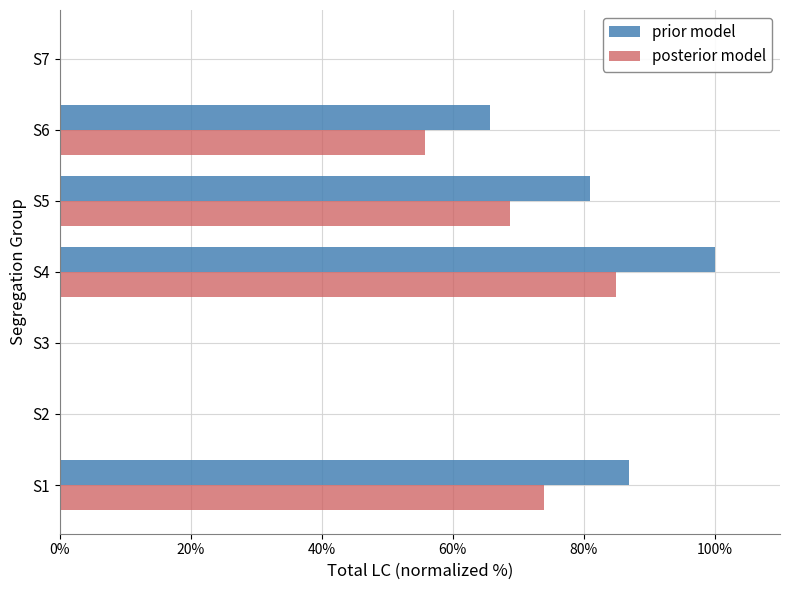

Which series has the largest total across all categories?

prior model